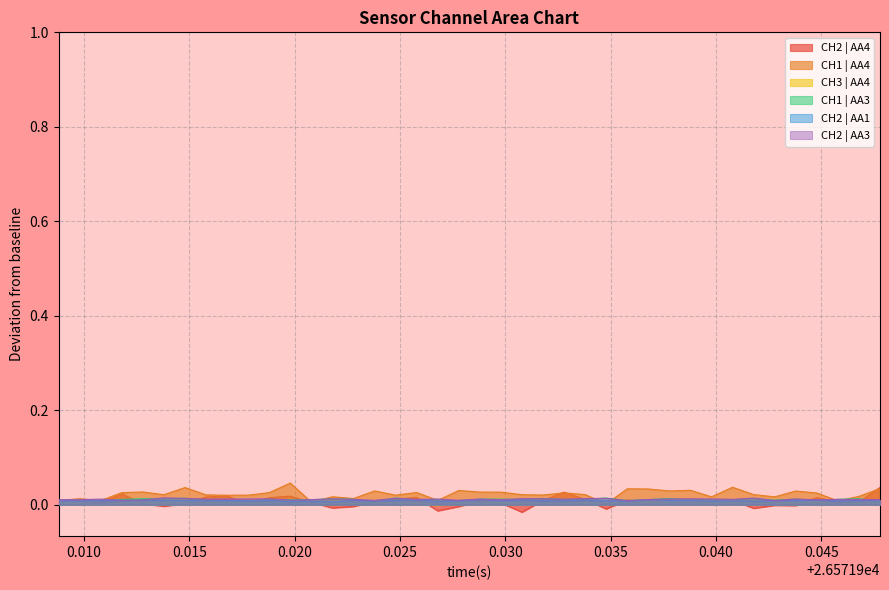

At which label is CH3 | AA4 closest to 0?

0.015